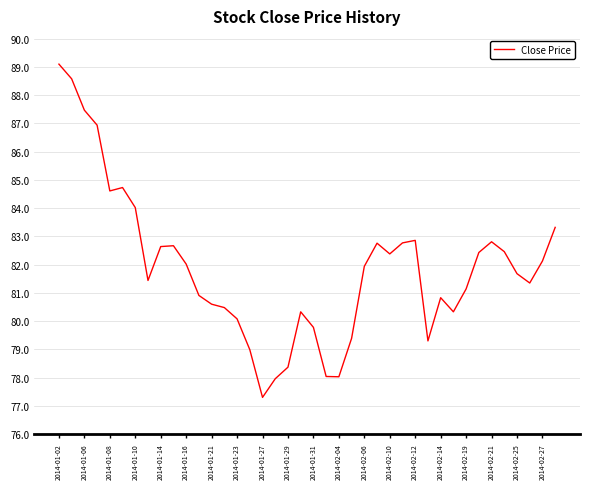

What is the greatest value displayed?

89.1